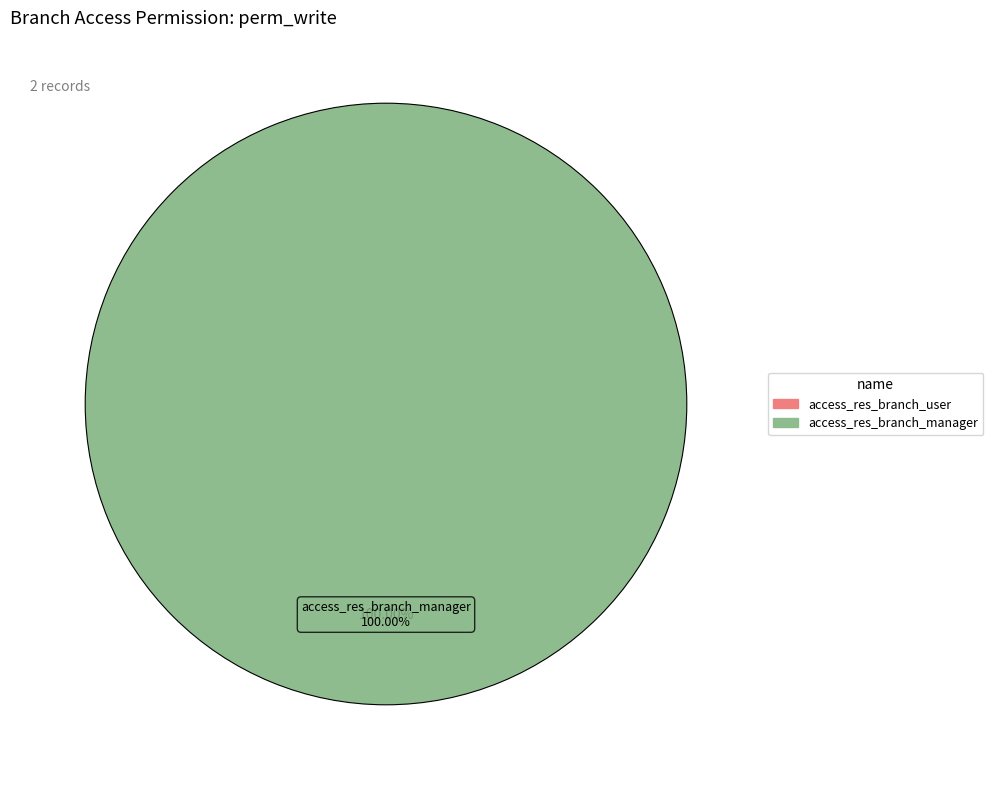

What percentage is NOT represented by access_res_branch_user?

100.0%